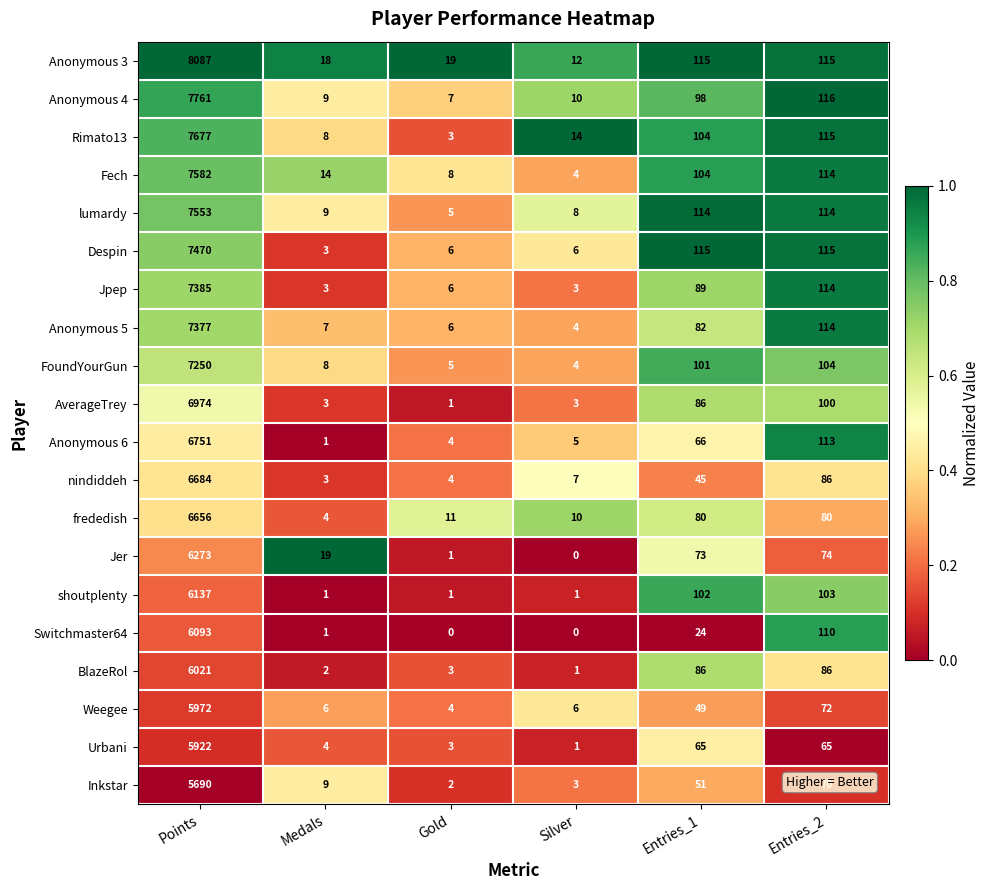

Which series has the largest total across all categories?

Anonymous 3